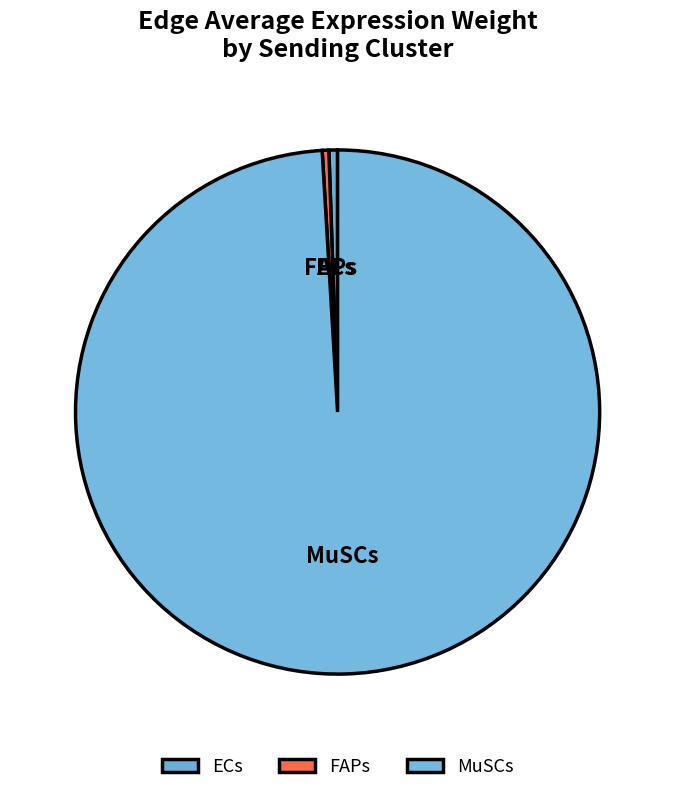

Which category has the biggest portion of the pie?

MuSCs